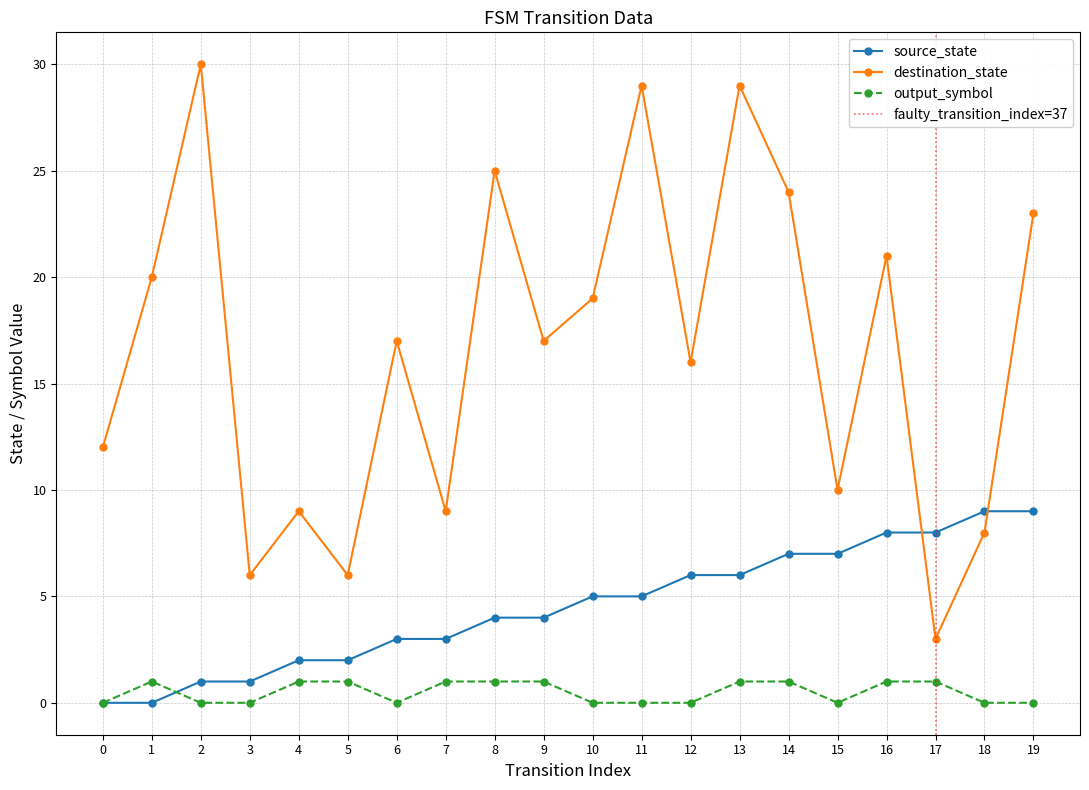

Reading right to left, extract all data points from this chart.

source_state: 9	9	8	8	7	7	6	6	5	5	4	4	3	3	2	2	1	1	0	0
destination_state: 23	8	3	21	10	24	29	16	29	19	17	25	9	17	6	9	6	30	20	12
output_symbol: 0	0	1	1	0	1	1	0	0	0	1	1	1	0	1	1	0	0	1	0